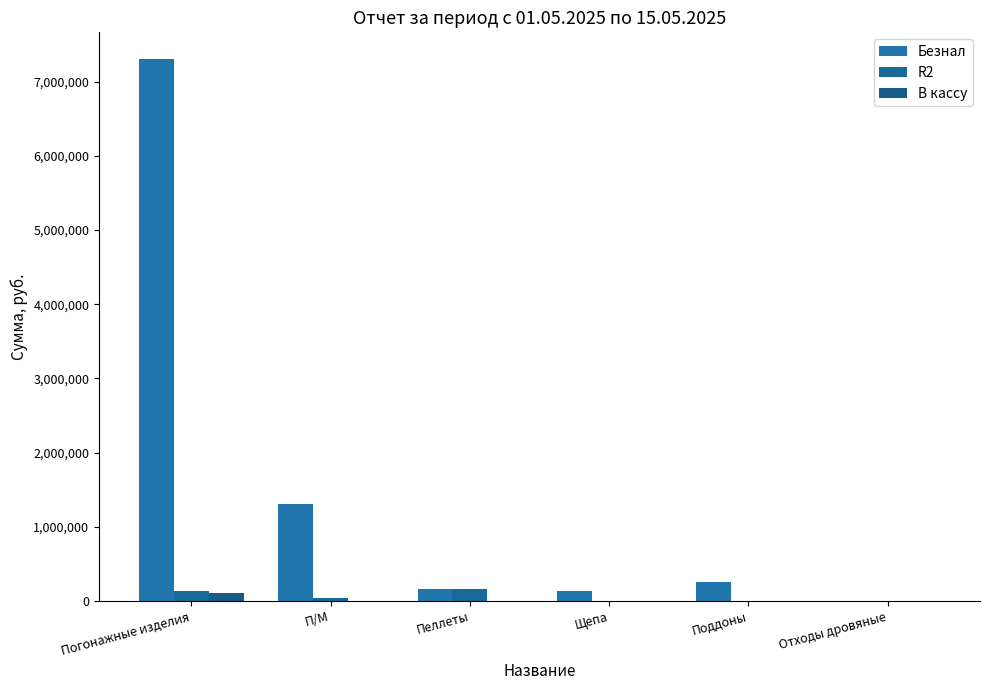

How many values in the В кассу series exceed 0?

1